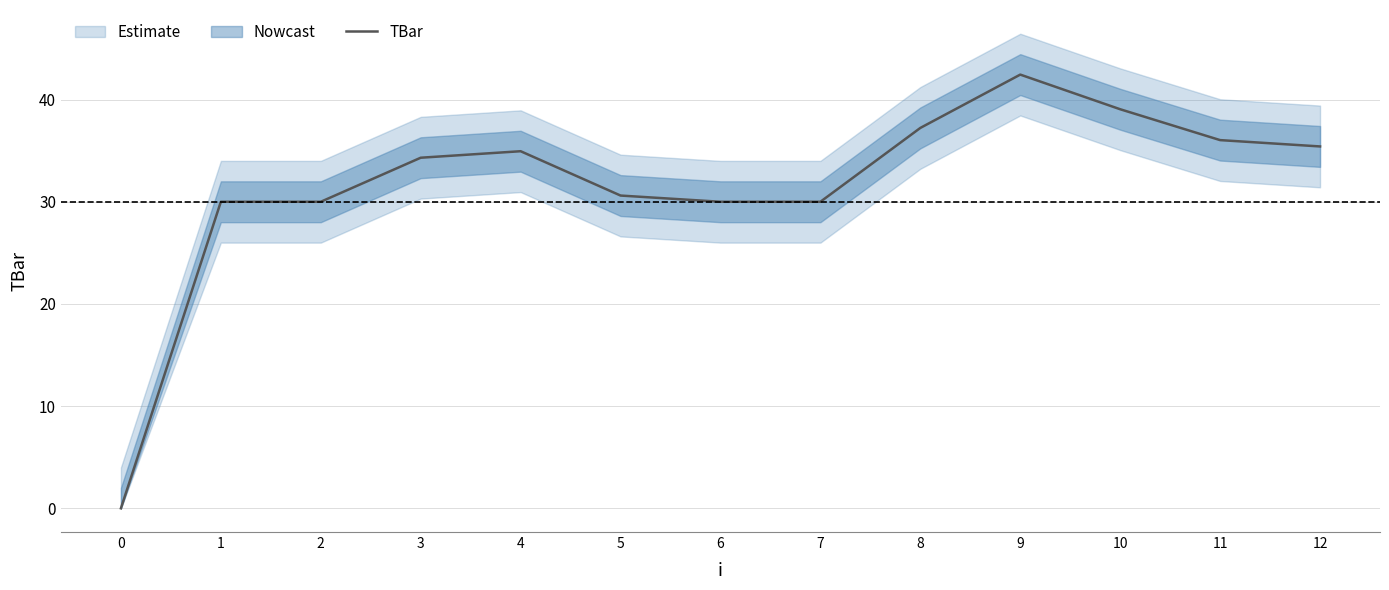

Which has a higher value, 8 or 9?

9